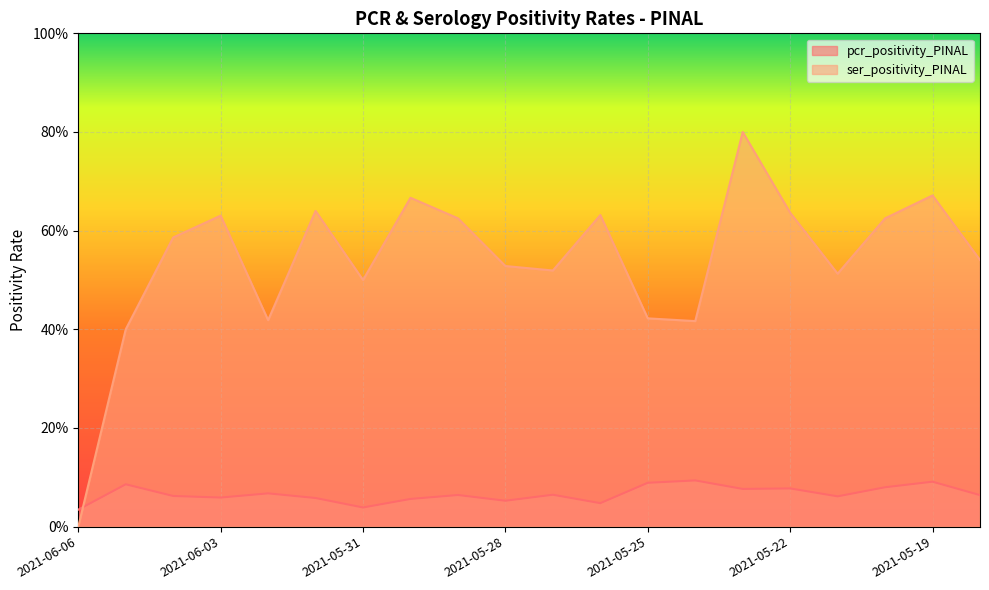

What is the greatest value displayed?

0.8